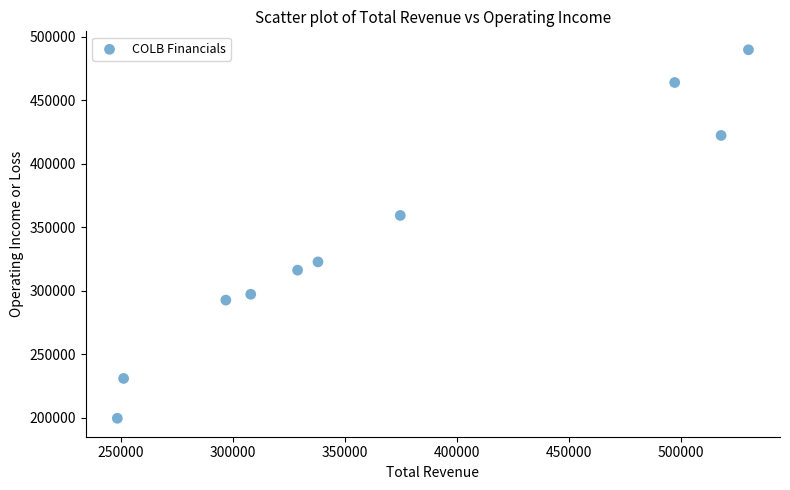

What is the average X value?

369120